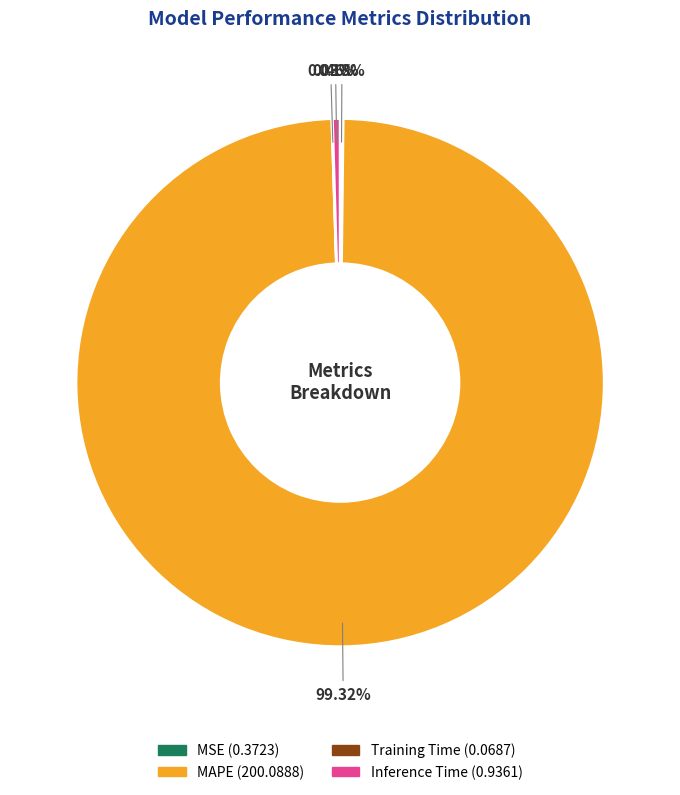

The Inference Time slice represents 0% of the pie. True or false?

True